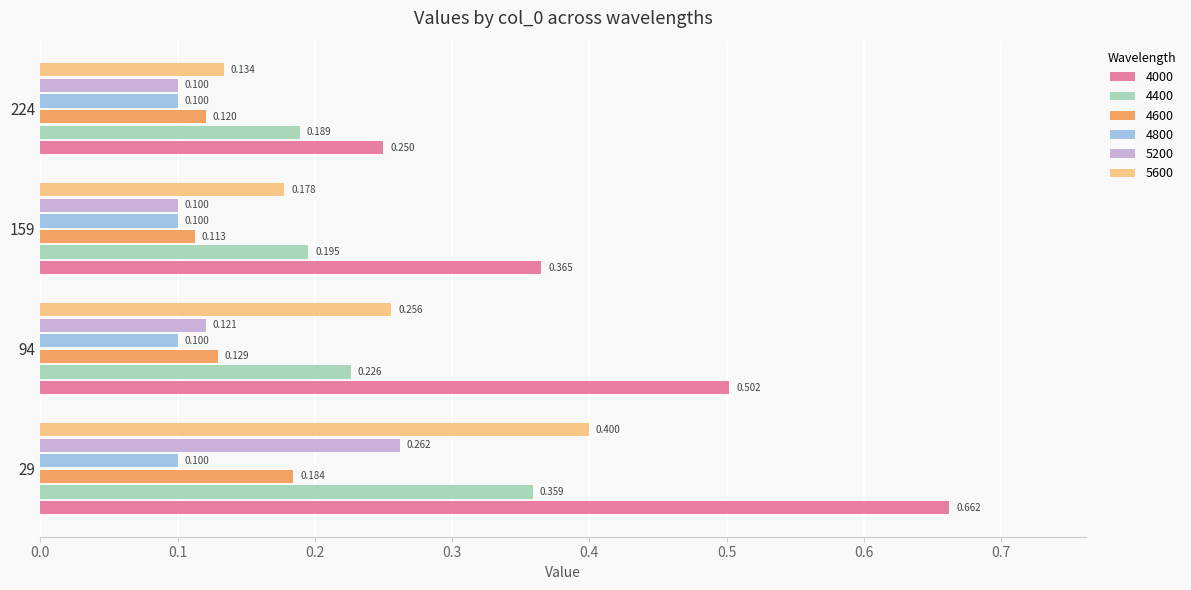

Read the 5200 value at 224.

0.1